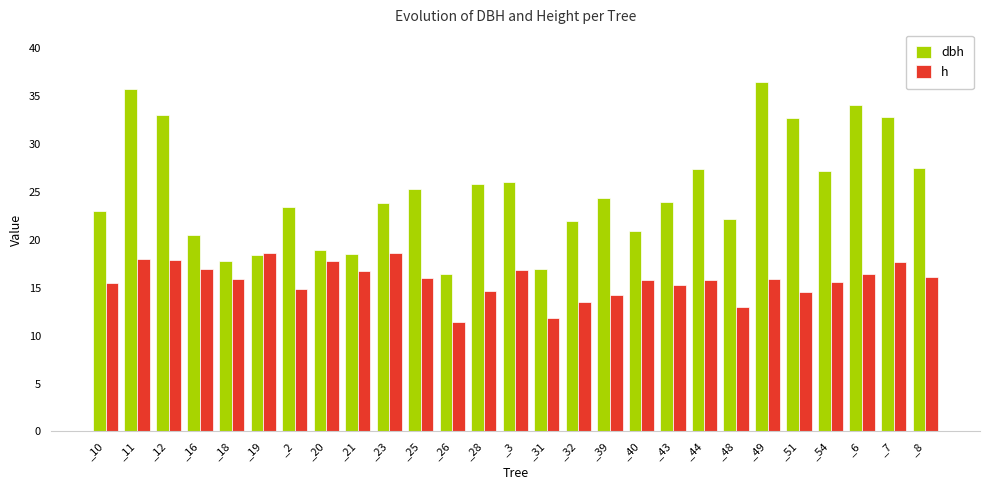

What are all the series names shown in the legend?

dbh, h